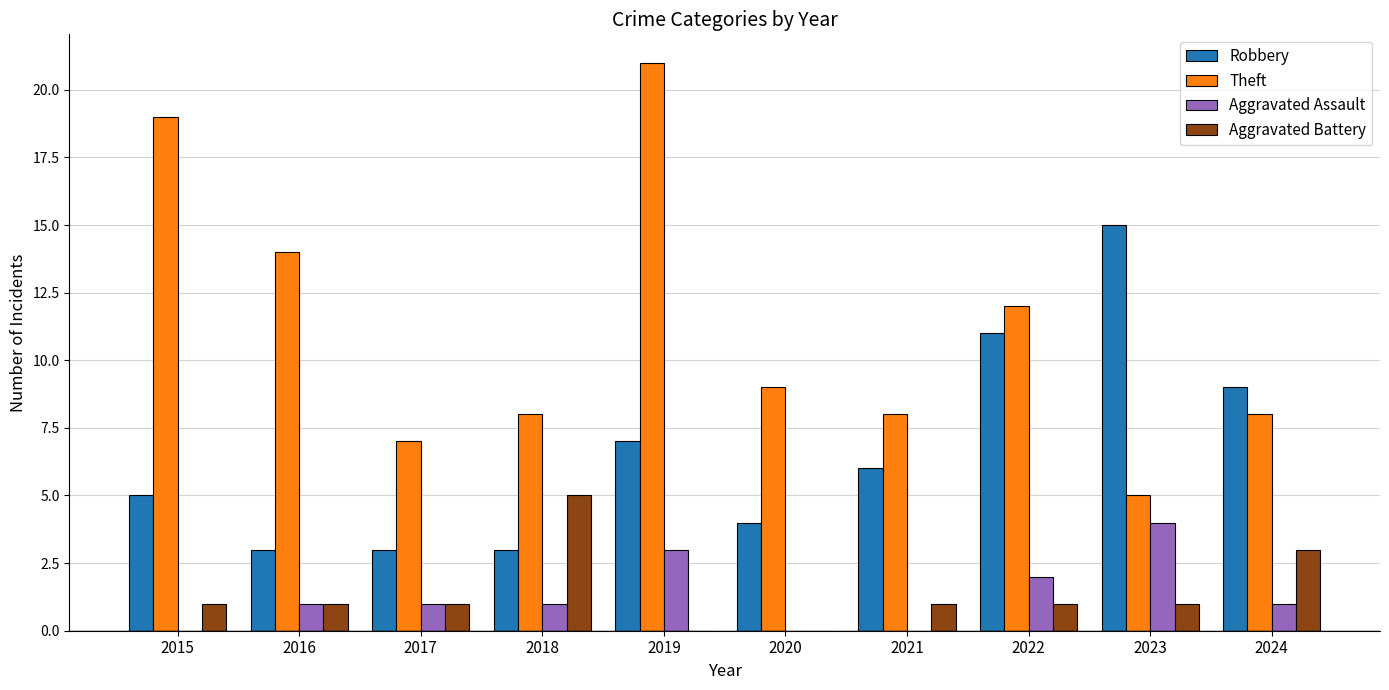

Which series has the largest total across all categories?

Theft